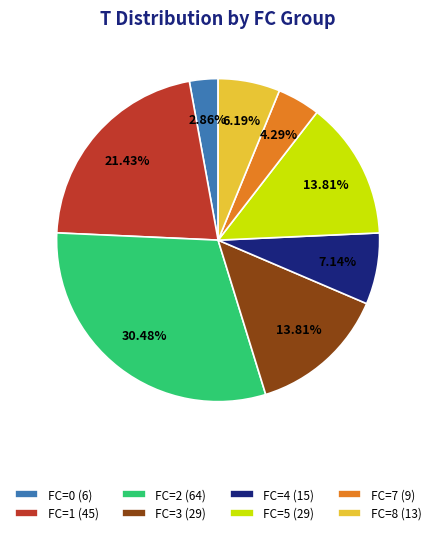

What percentage is NOT represented by FC=7?

95.7%